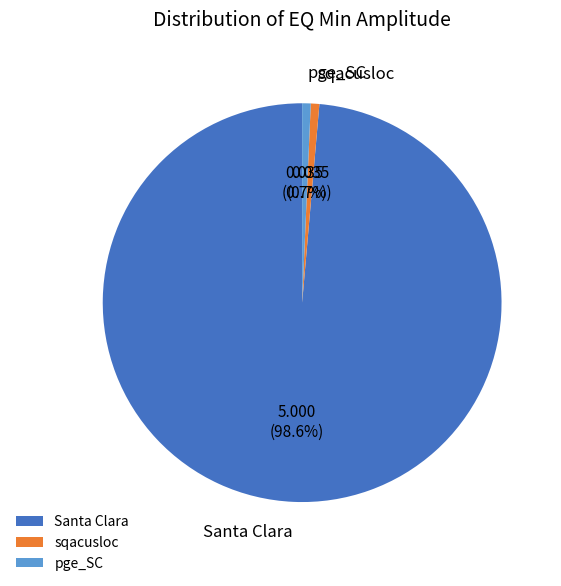

Which category has the biggest portion of the pie?

Santa Clara